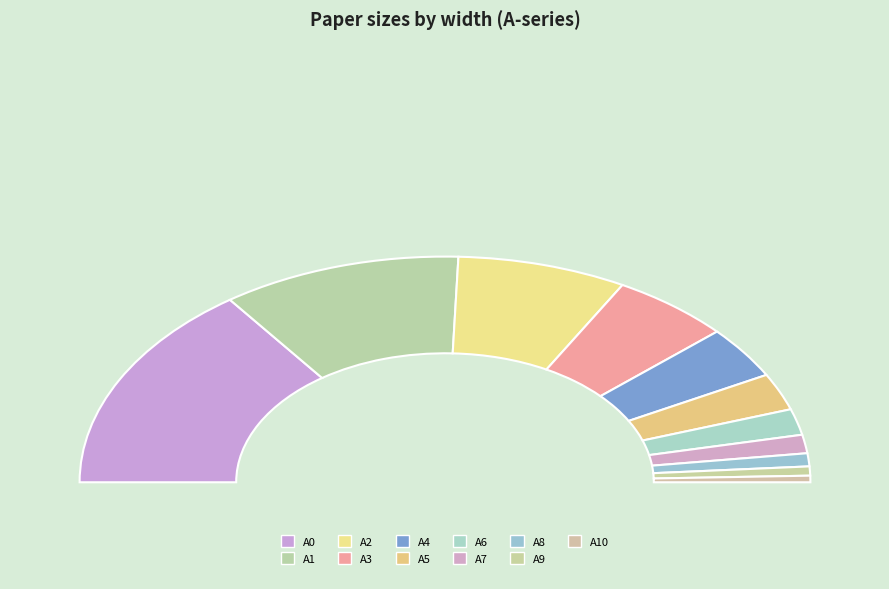

How many slices are in this pie chart?

11